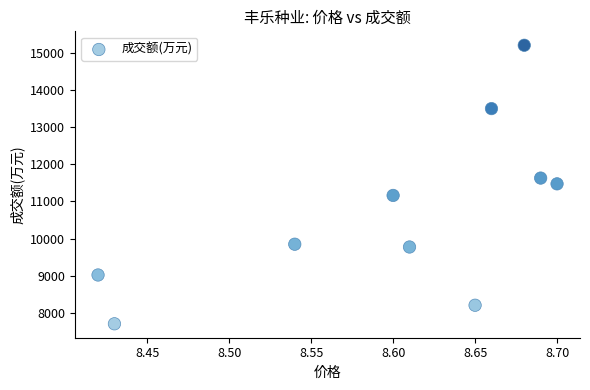

What is the average Y value?

10750